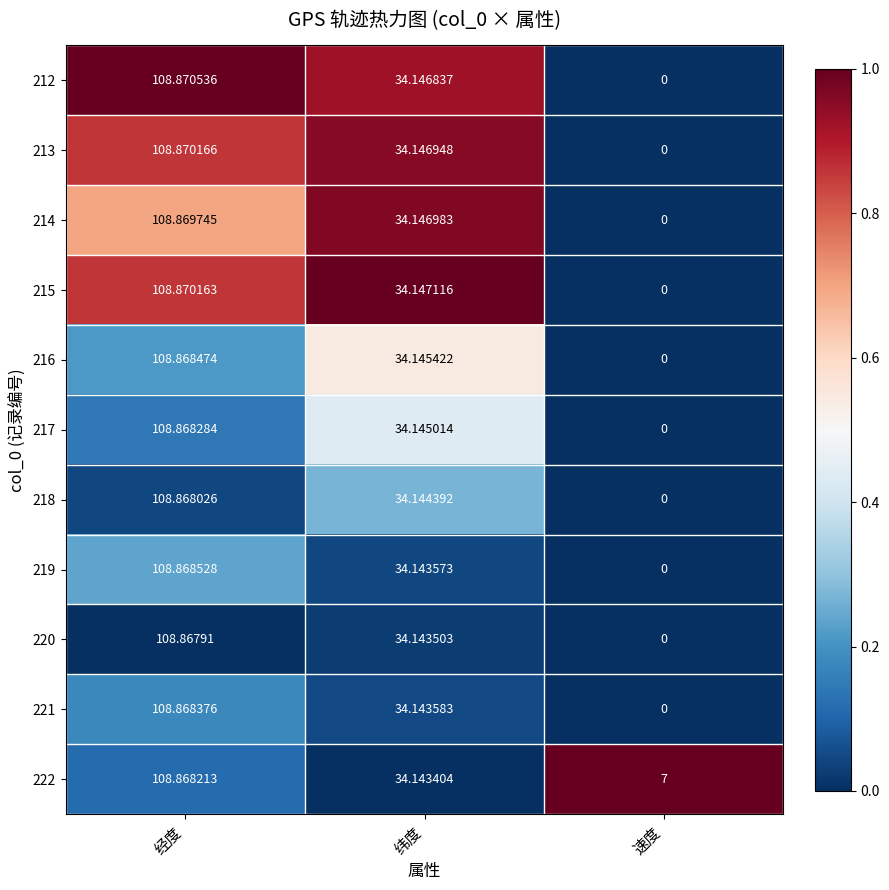

Rank the categories by 217 value from lowest to highest.

速度, 纬度, 经度